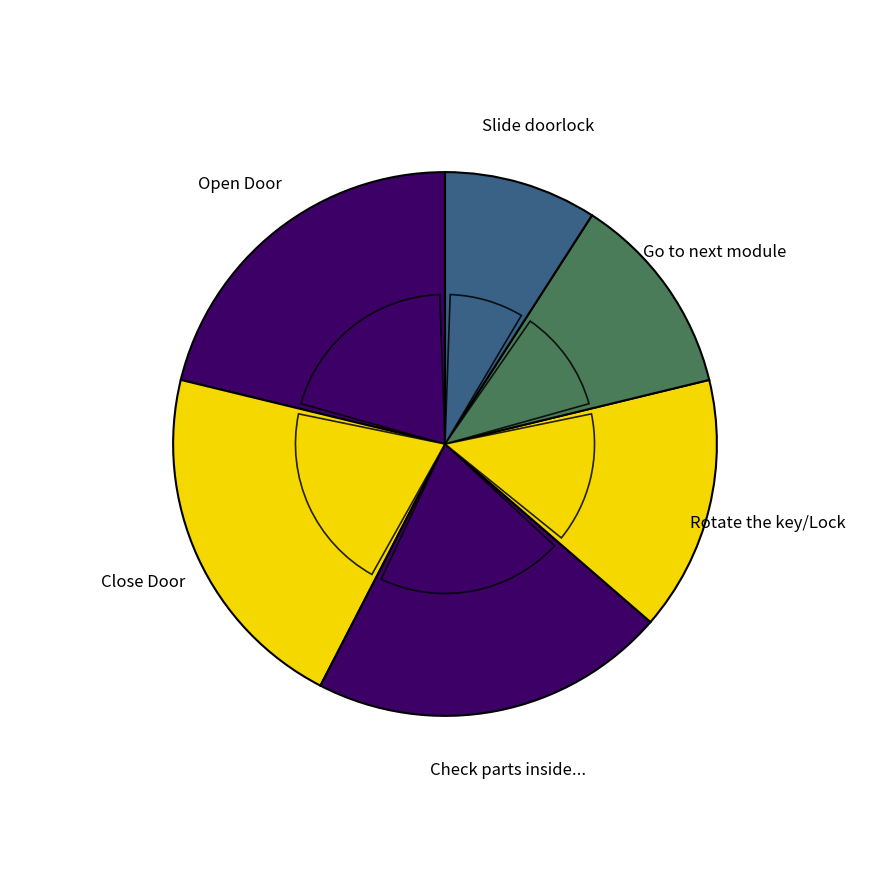

Does any single category account for the majority?

No